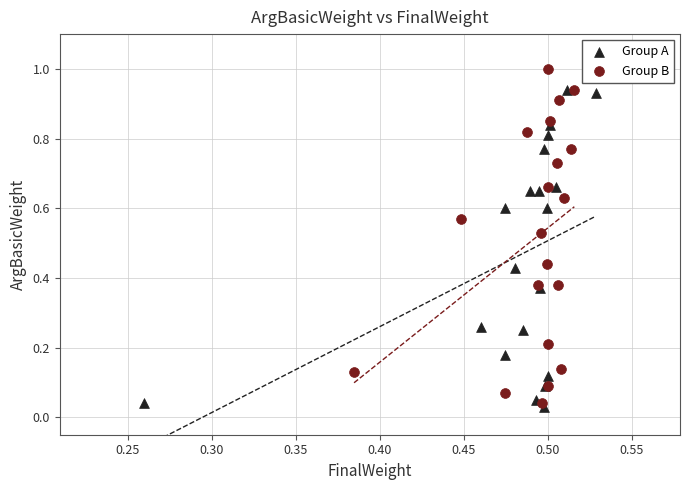

Which series contains the highest Y value?

Group B